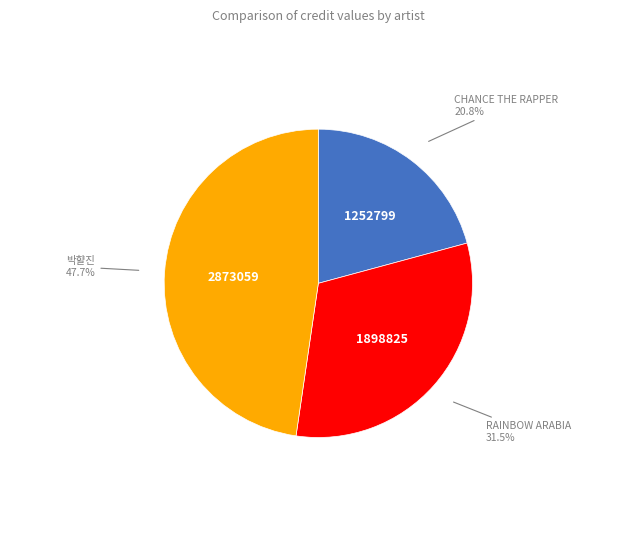

Is there any slice that represents more than half of the pie?

No